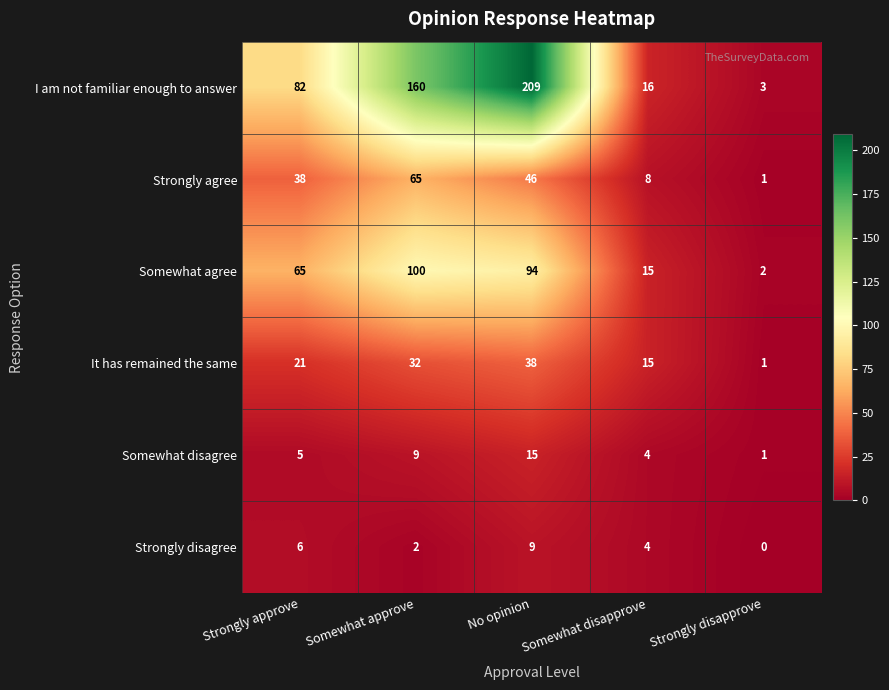

What is the sum of the Strongly agree values at Somewhat approve and No opinion?

111